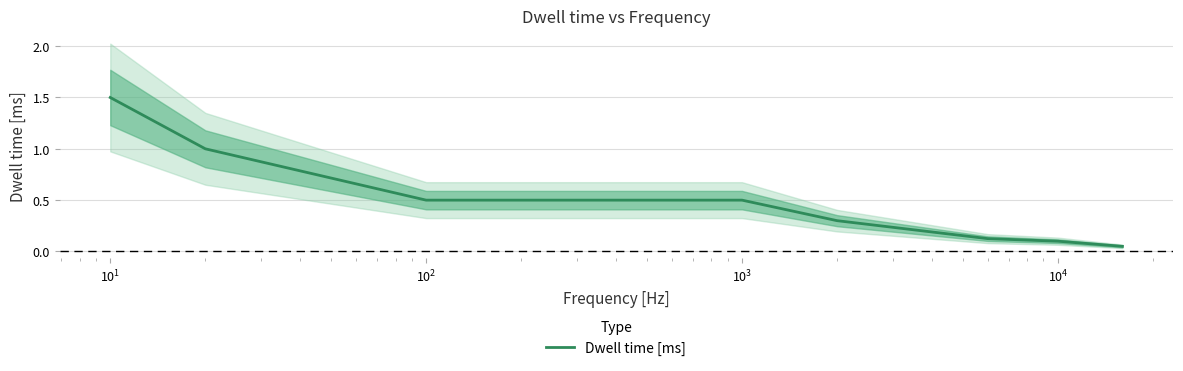

What is the minimum value shown in the chart?

0.1